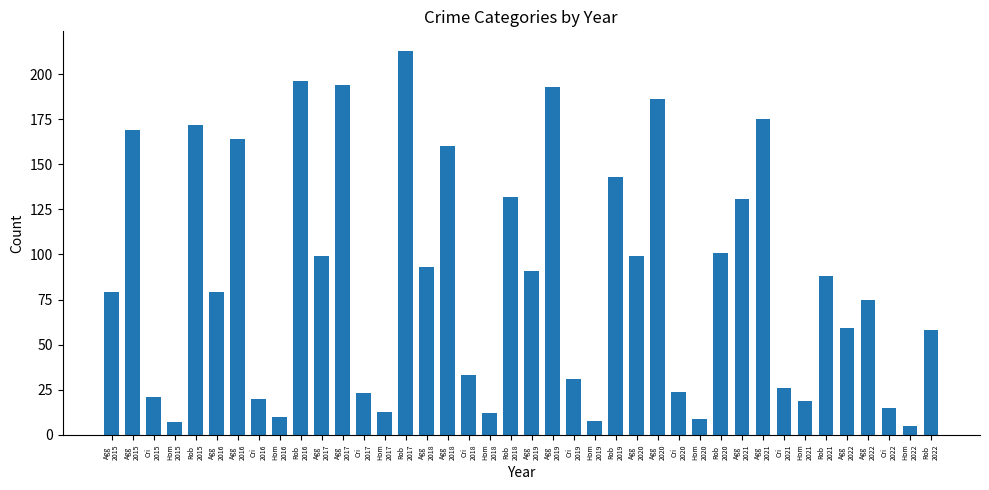

How many bars are there in total?

40